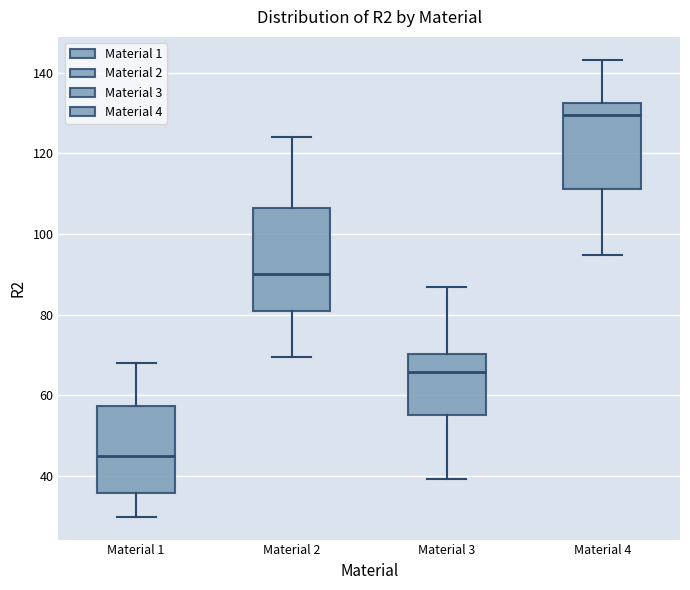

Where is the lower edge of the box for Material 2 on the y-axis? The values are not printed on the chart, so give them approximately, as read against the axis.

80